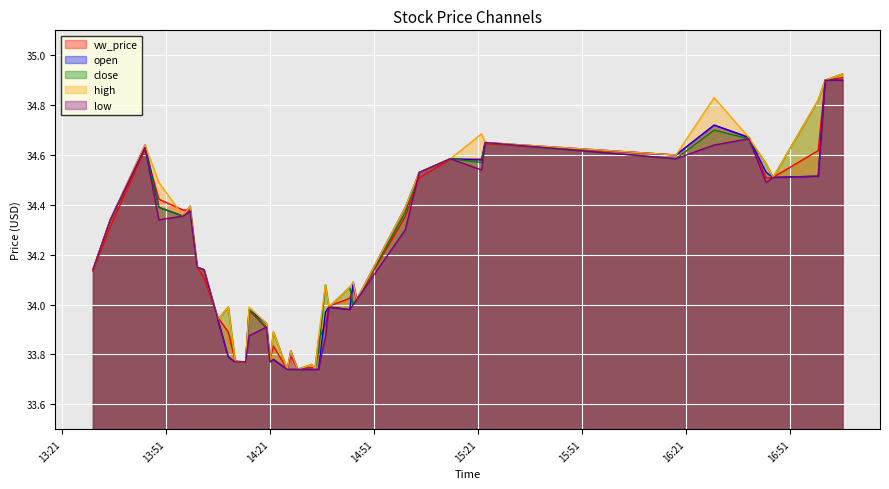

At which category is the sum across all series the highest?

2023-08-07 17:06:00